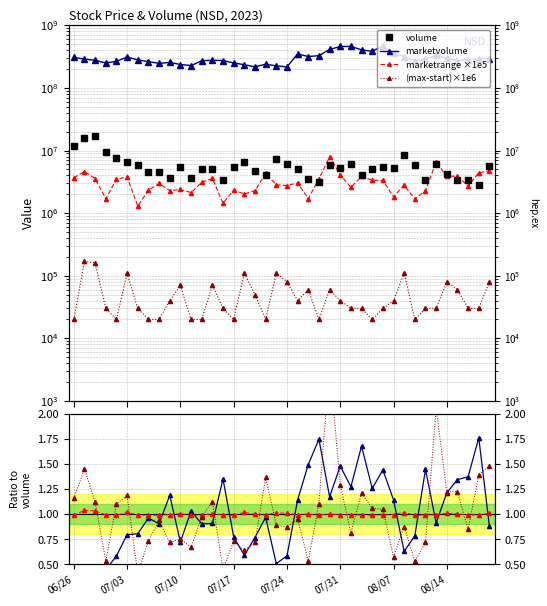

The marketrange ×1e5 series shows 531452.9 at 9. True or false?

False